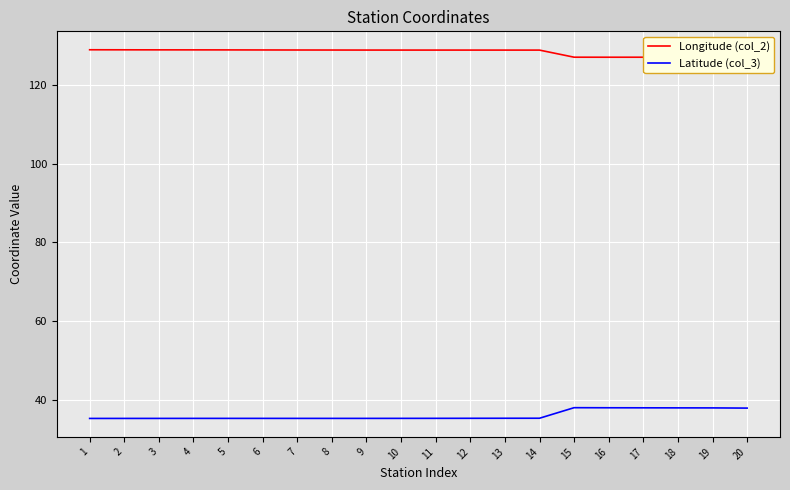

True or false: Longitude (col_2) has a value of 175.1 at 9.

False